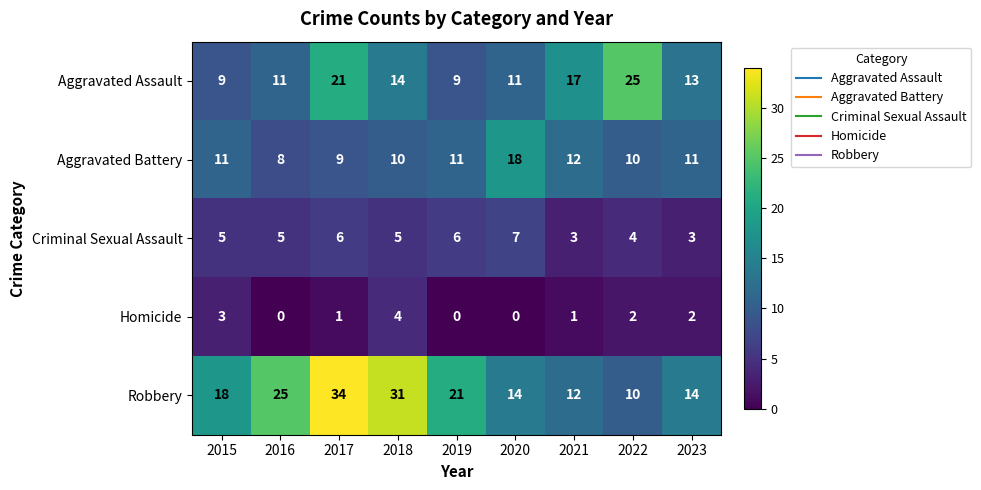

Between 2017 and 2018, which series saw the biggest shift?

Aggravated Assault